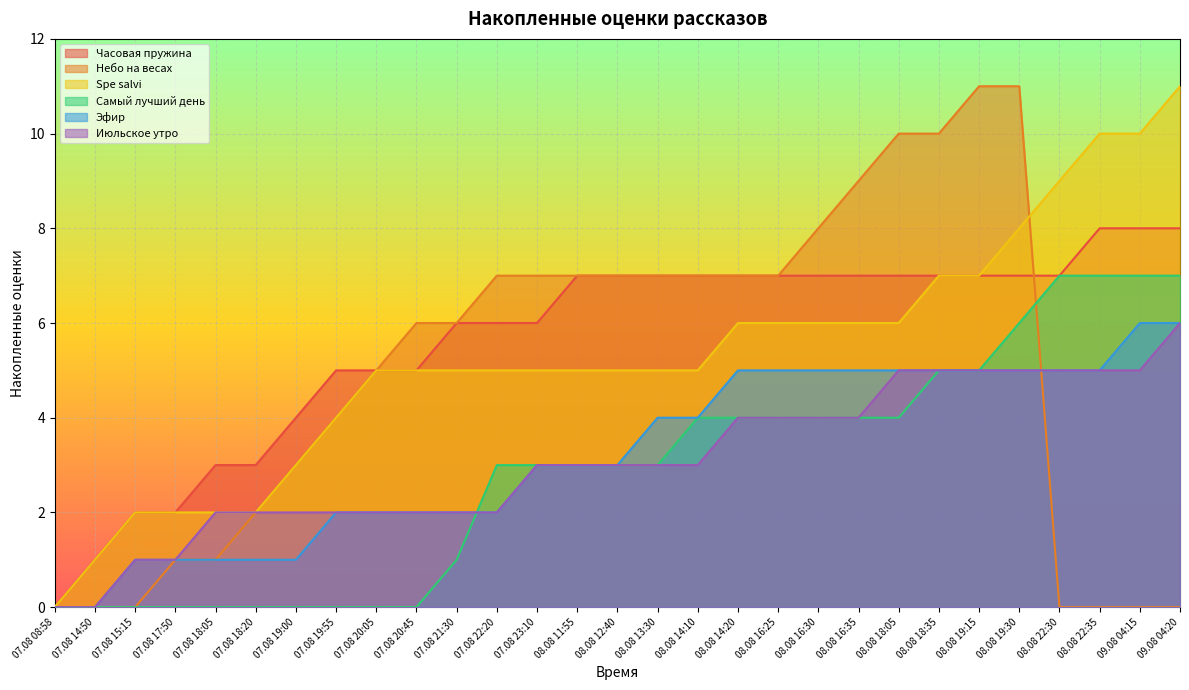

How many lines are shown in the chart?

6